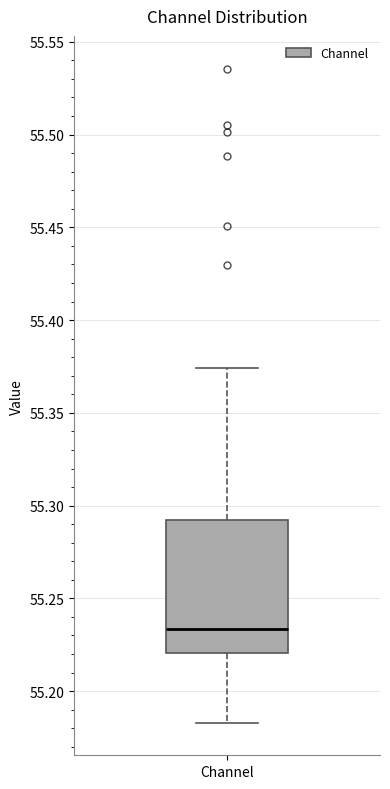

Where is the lower edge of the box for Channel on the y-axis? The values are not printed on the chart, so give them approximately, as read against the axis.

55.220